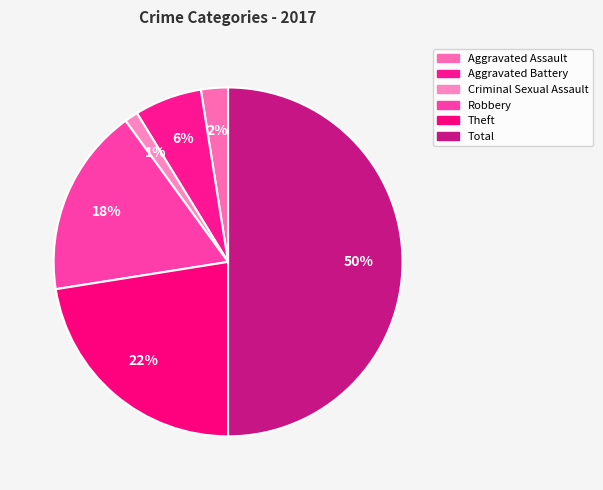

How many slices are in this pie chart?

6